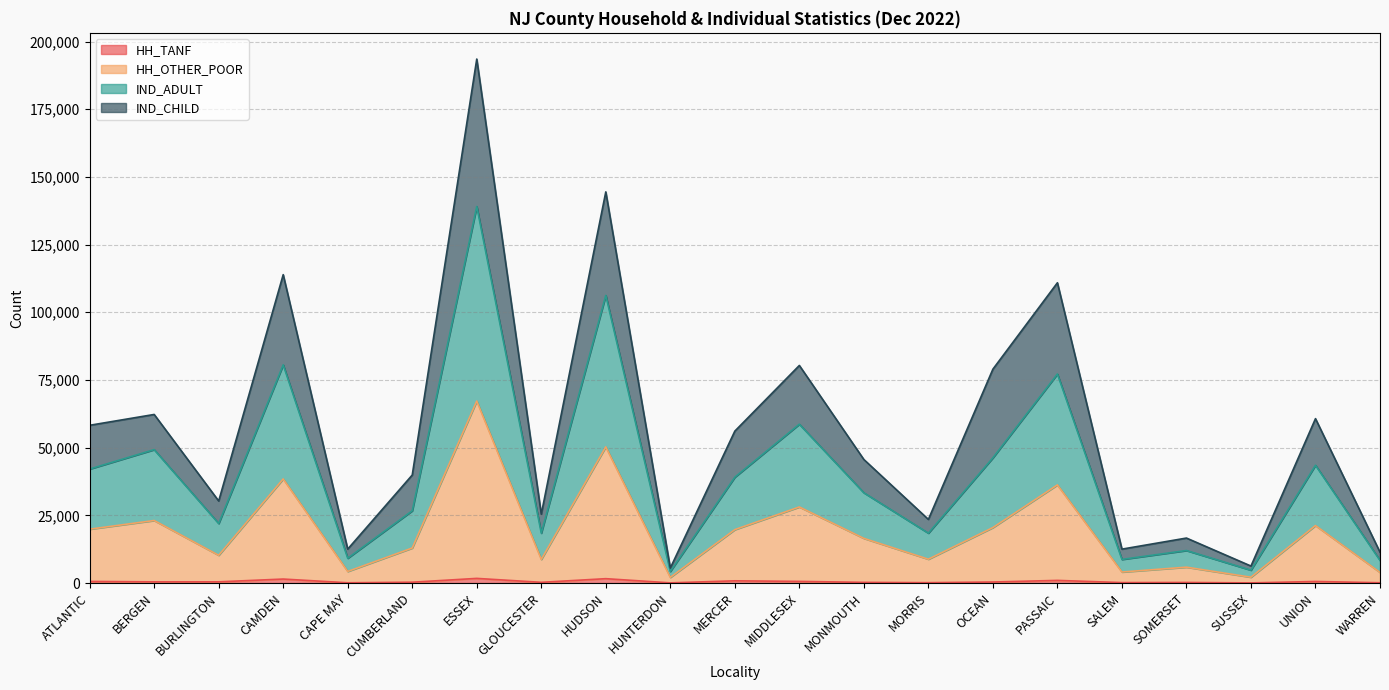

At which category is the sum across all series the highest?

ESSEX